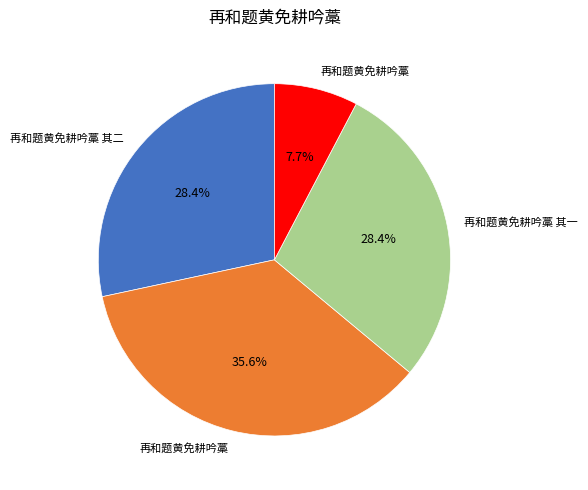

Does any single category account for the majority?

No